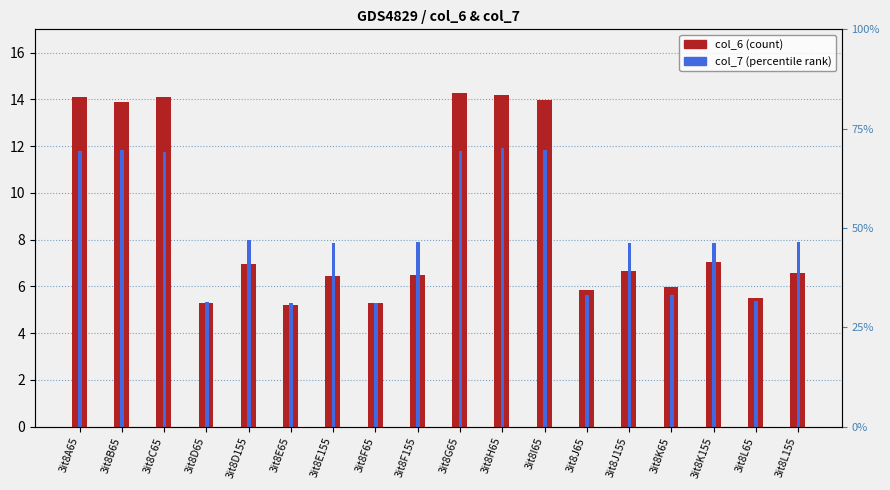

What is the sum of all col_7 values?

150.9